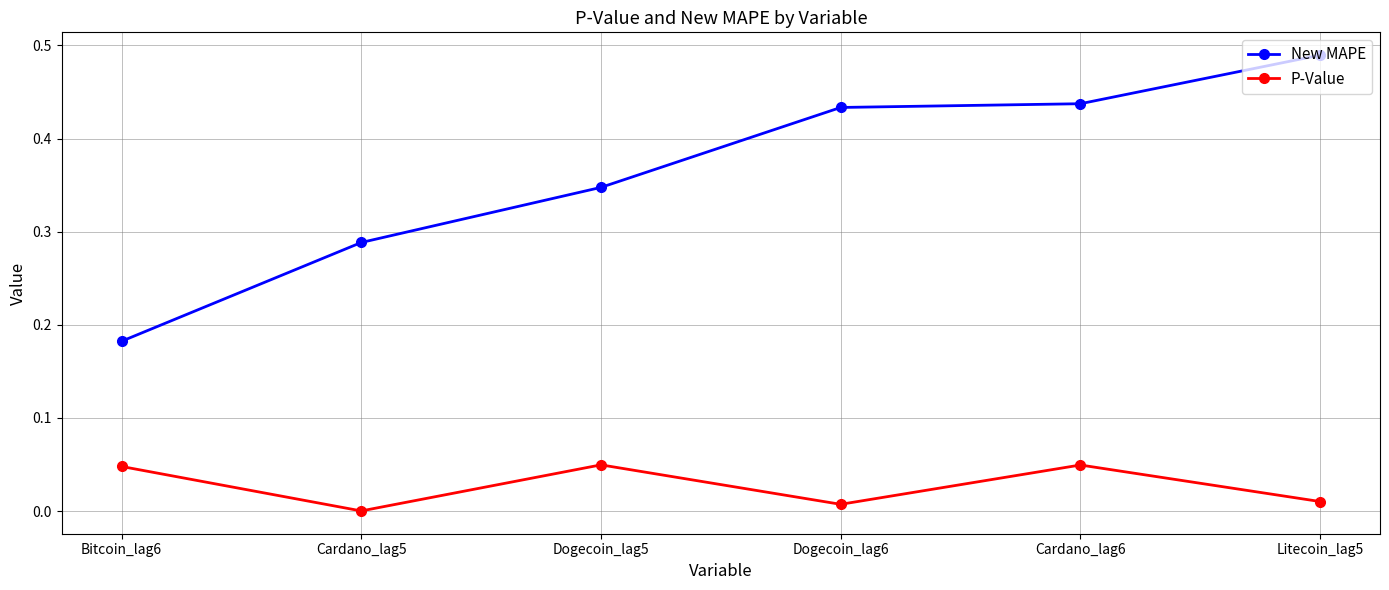

Is the value of P-Value at Cardano_lag5 greater than the value of New MAPE at Dogecoin_lag6?

No